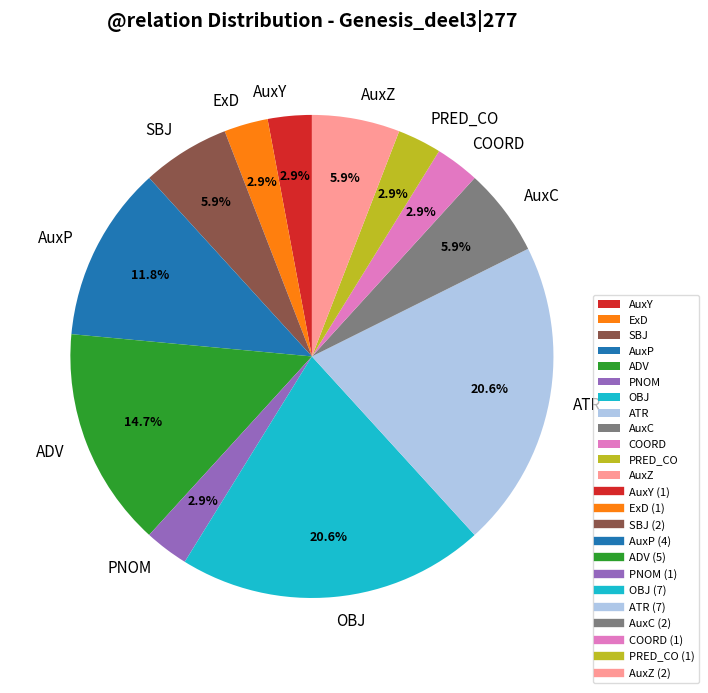

Is there any slice that represents more than half of the pie?

No